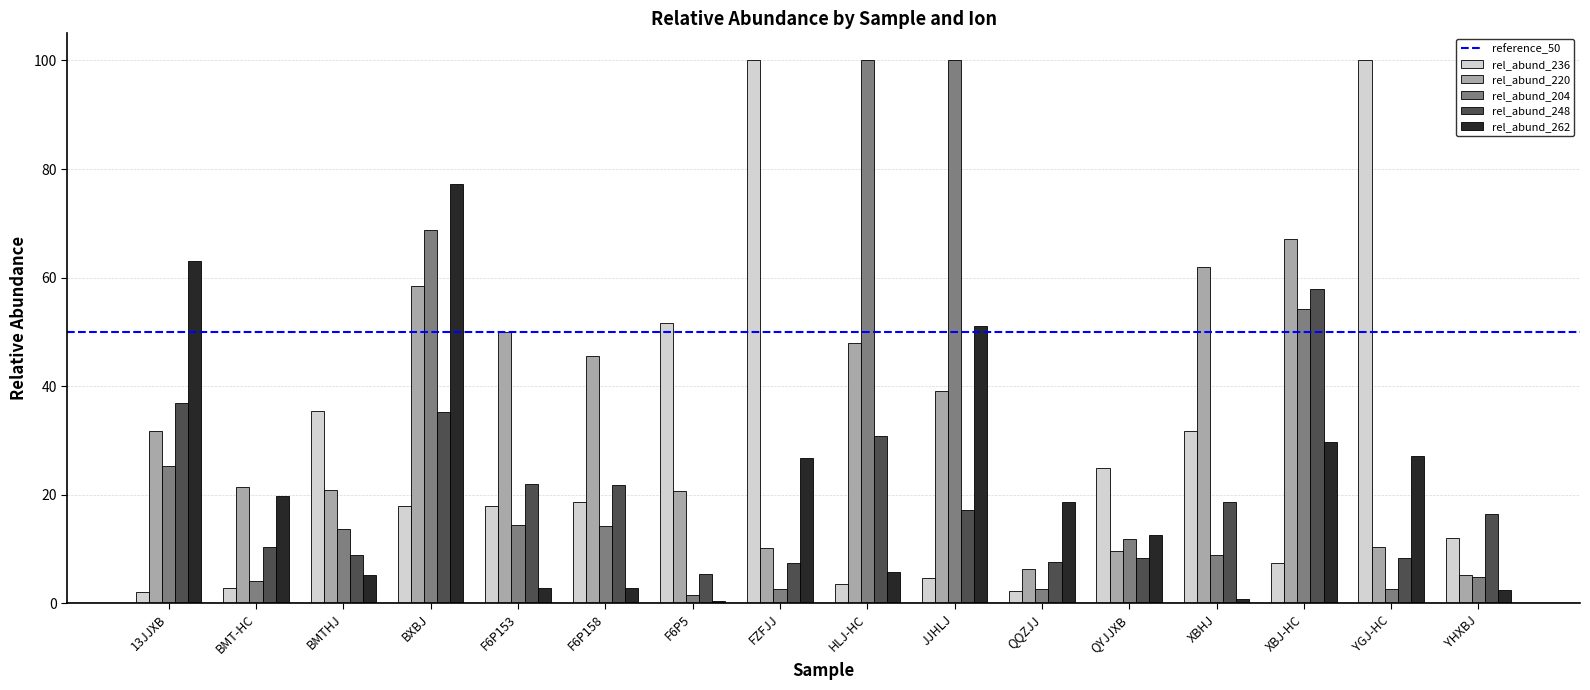

The rel_abund_262 series shows 8.7 at YGJ-HC. True or false?

False